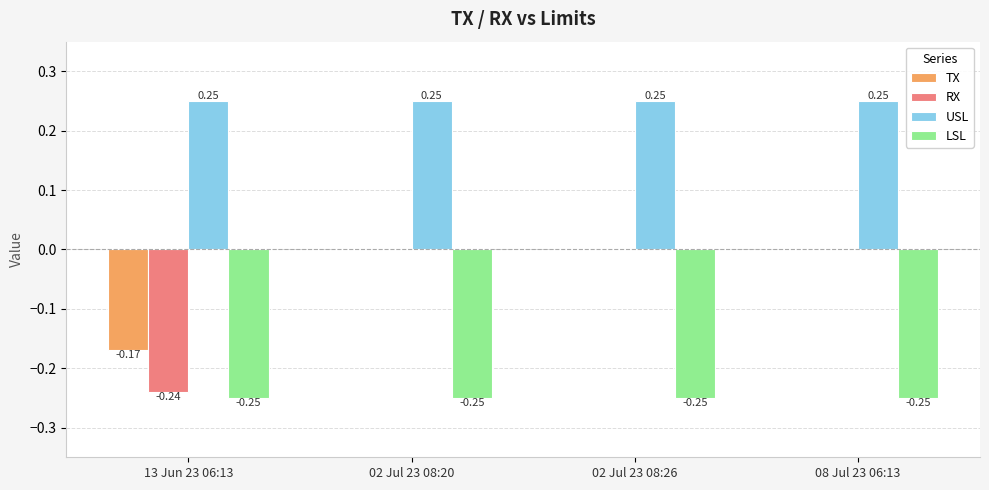

What is the sum of all LSL values?

-1.0